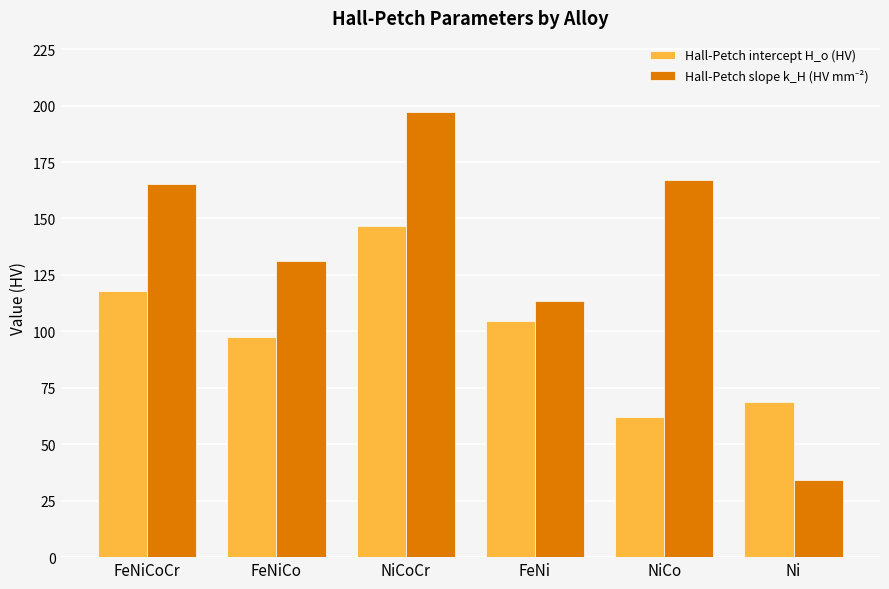

Rank the categories by Hall-Petch intercept H_o (HV) value from lowest to highest.

NiCo, Ni, FeNiCo, FeNi, FeNiCoCr, NiCoCr